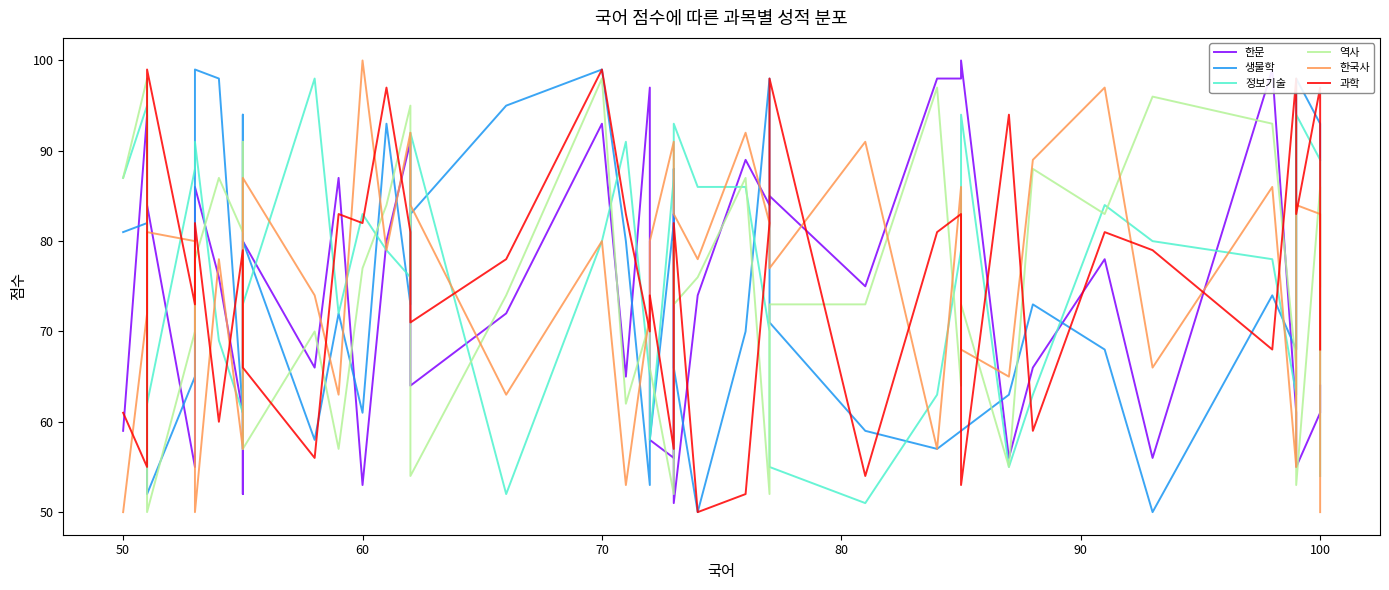

How many data points in 정보기술 are above 79?

19